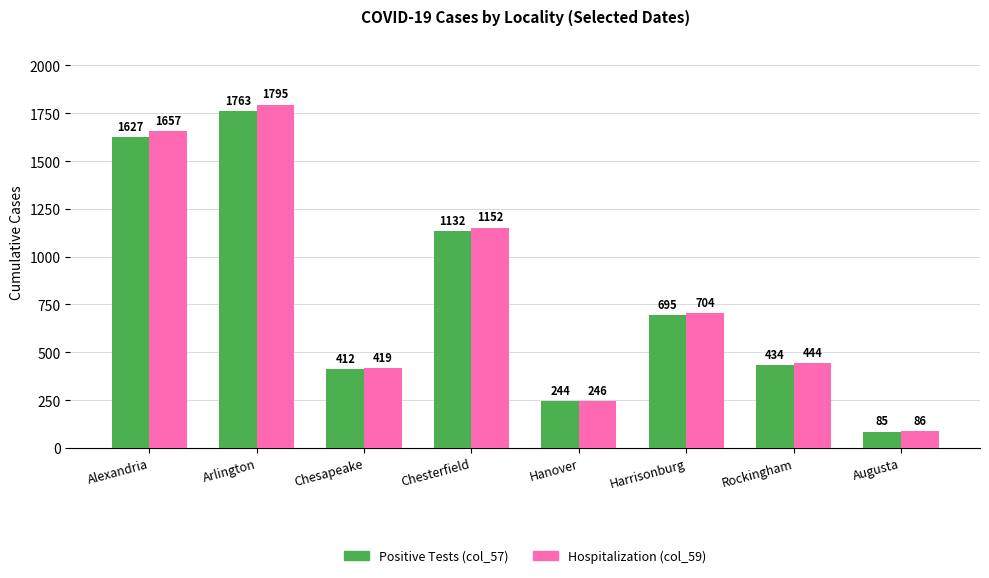

At which category is the sum across all series the highest?

Arlington